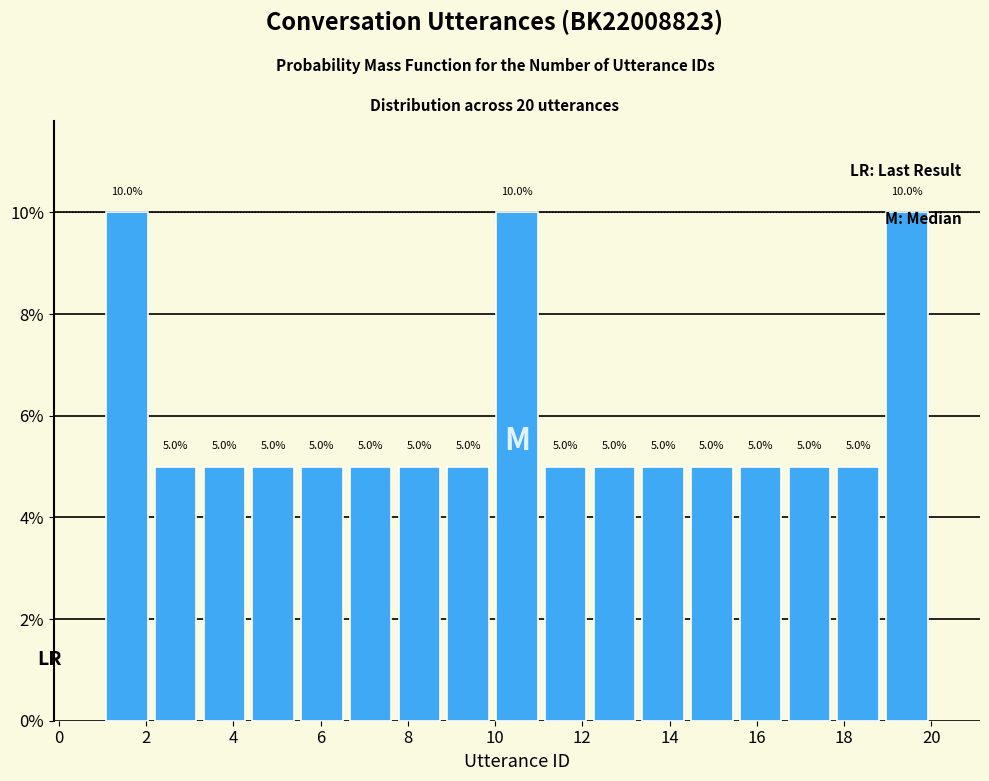

Reading left to right, transcribe this chart: for each bar, give the range it covers on the x-axis and its height. The bar edges are not printed on the chart, so give them approximately, as read against the axis.

1.0 to 2.2: 10.0
2.2 to 3.2: 5.0
3.2 to 4.4: 5.0
4.4 to 5.4: 5.0
5.4 to 6.6: 5.0
6.6 to 7.8: 5.0
7.8 to 8.8: 5.0
8.8 to 10.0: 5.0
10.0 to 11.0: 10.0
11.0 to 12.2: 5.0
12.2 to 13.2: 5.0
13.2 to 14.4: 5.0
14.4 to 15.6: 5.0
15.6 to 16.6: 5.0
16.6 to 17.8: 5.0
17.8 to 18.8: 5.0
18.8 to 20.0: 10.0